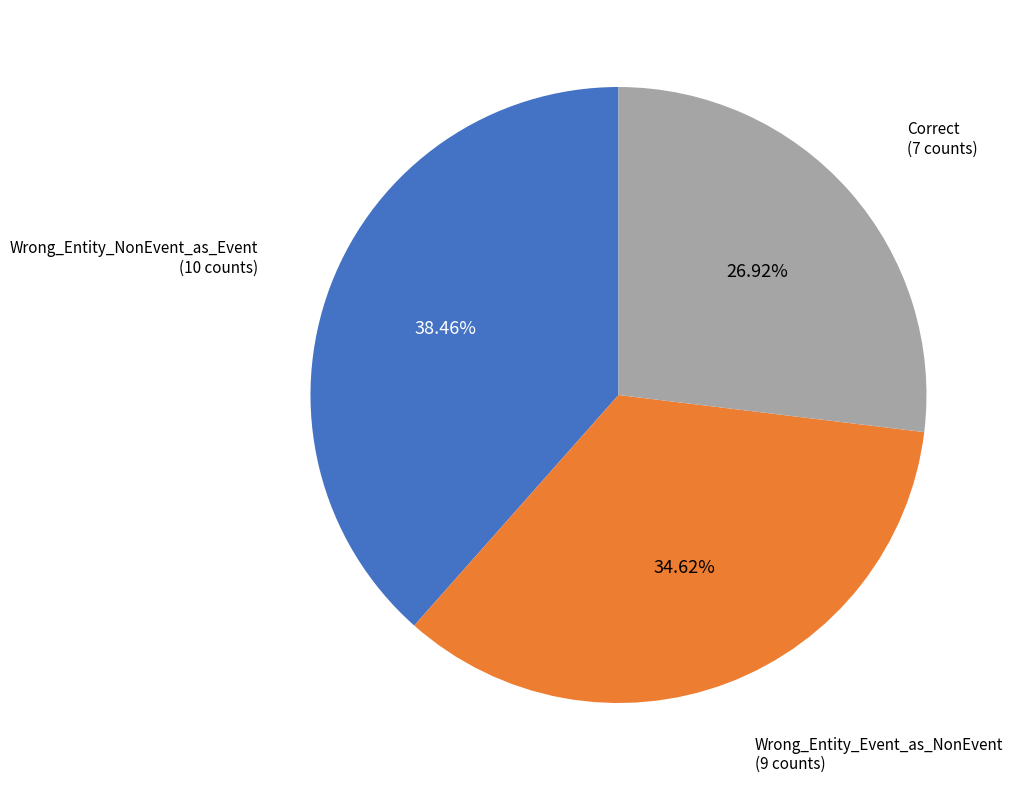

Rank the categories by value from highest to lowest.

Wrong_Entity_NonEvent_as_Event, Wrong_Entity_Event_as_NonEvent, Correct